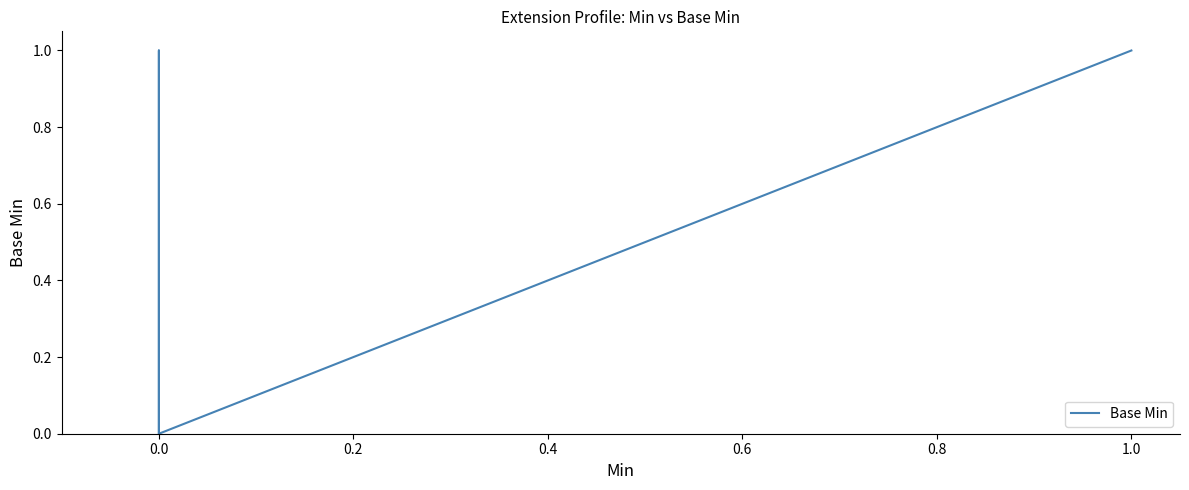

True or false: the data shows 0 at 0.0.

False